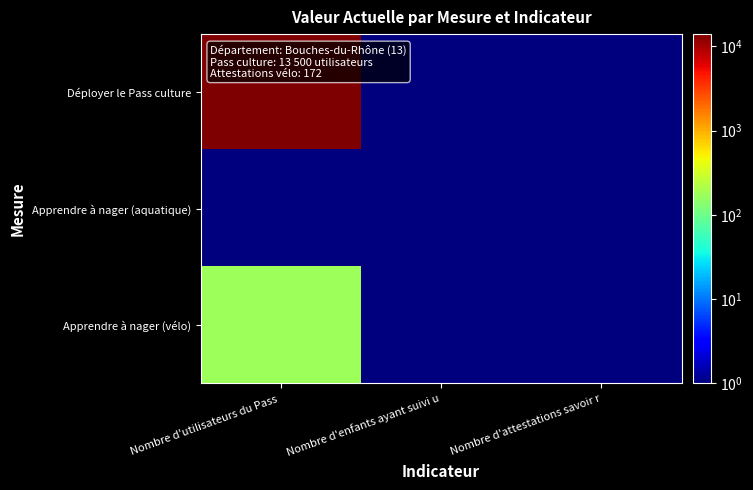

At Nombre d'enfants ayant suivi u, list the series in order from largest to smallest.

Déployer le Pass culture, Apprendre à nager (aquatique), Apprendre à nager (vélo)